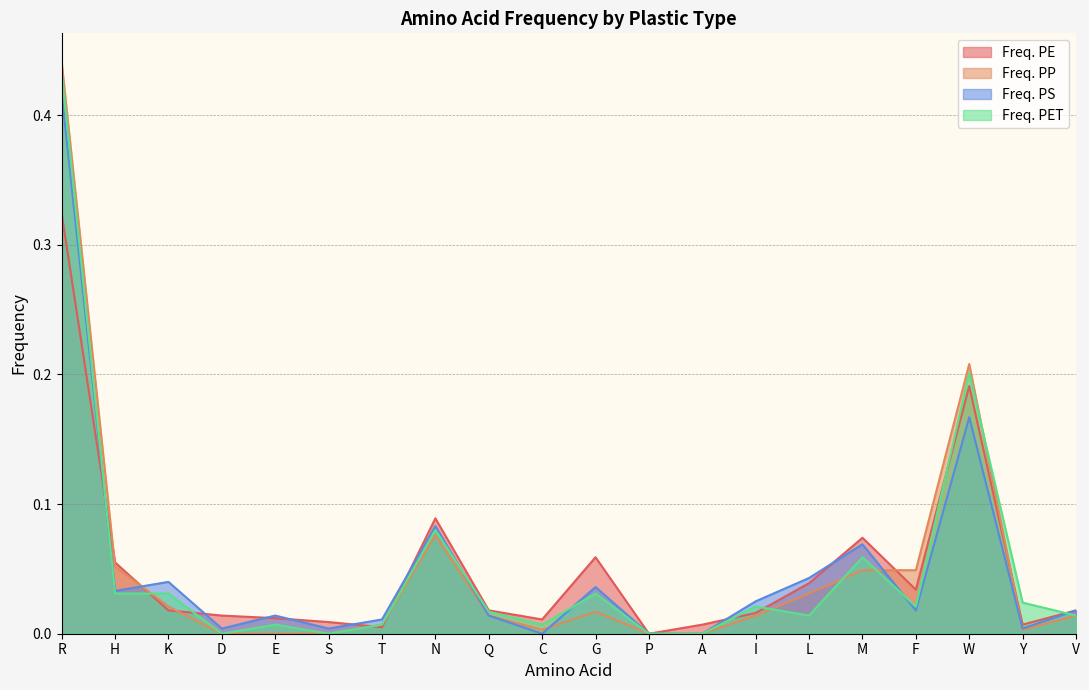

Reading right to left, transcribe all the data shown in this chart.

Freq. PE: V=0.0	Y=0.0	W=0.2	F=0.0	M=0.1	L=0.0	I=0.0	A=0.0	P=0.0	G=0.1	C=0.0	Q=0.0	N=0.1	T=0.0	S=0.0	E=0.0	D=0.0	K=0.0	H=0.1	R=0.3
Freq. PP: V=0.0	Y=0.0	W=0.2	F=0.0	M=0.0	L=0.0	I=0.0	A=0.0	P=0.0	G=0.0	C=0.0	Q=0.0	N=0.1	T=0.0	S=0.0	E=0.0	D=0.0	K=0.0	H=0.1	R=0.4
Freq. PS: V=0.0	Y=0.0	W=0.2	F=0.0	M=0.1	L=0.0	I=0.0	A=0.0	P=0.0	G=0.0	C=0.0	Q=0.0	N=0.1	T=0.0	S=0.0	E=0.0	D=0.0	K=0.0	H=0.0	R=0.4
Freq. PET: V=0.0	Y=0.0	W=0.2	F=0.0	M=0.1	L=0.0	I=0.0	A=0.0	P=0.0	G=0.0	C=0.0	Q=0.0	N=0.1	T=0.0	S=0.0	E=0.0	D=0.0	K=0.0	H=0.0	R=0.4